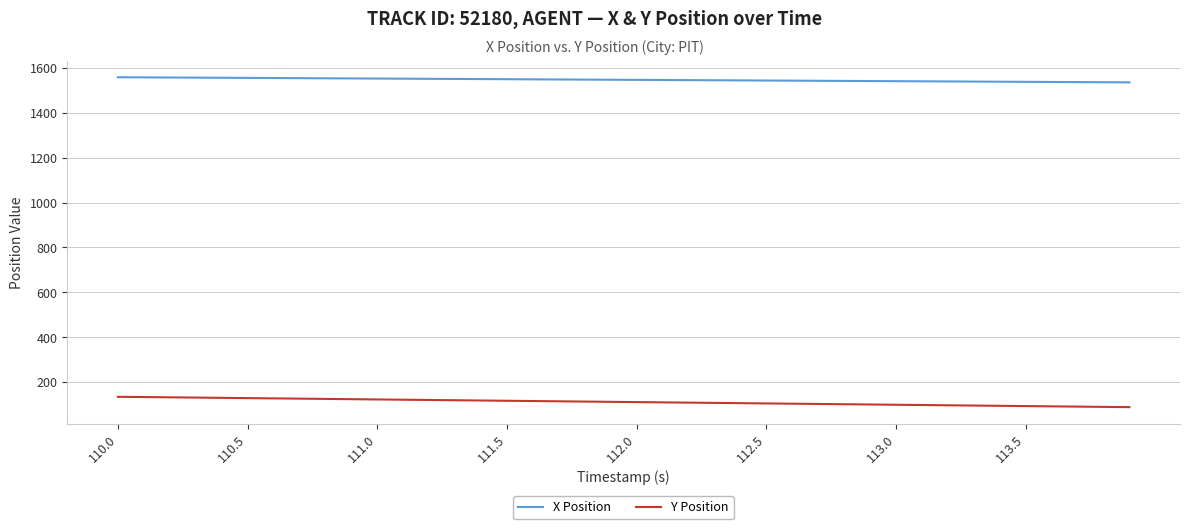

What is the average value of the Y Position series?

111.9